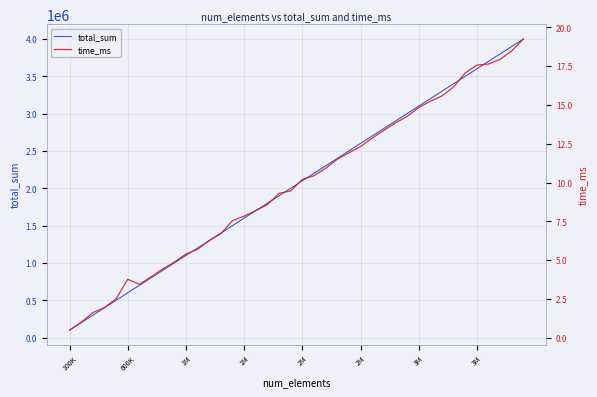

Rank the categories by total_sum value from highest to lowest.

39, 38, 37, 36, 35, 34, 33, 32, 31, 30, 29, 28, 27, 26, 25, 24, 23, 22, 21, 20, 19, 18, 17, 16, 15, 14, 13, 12, 11, 10, 9, 8, 3M, 3M, 2M, 2M, 1M, 1M, 600K, 100K